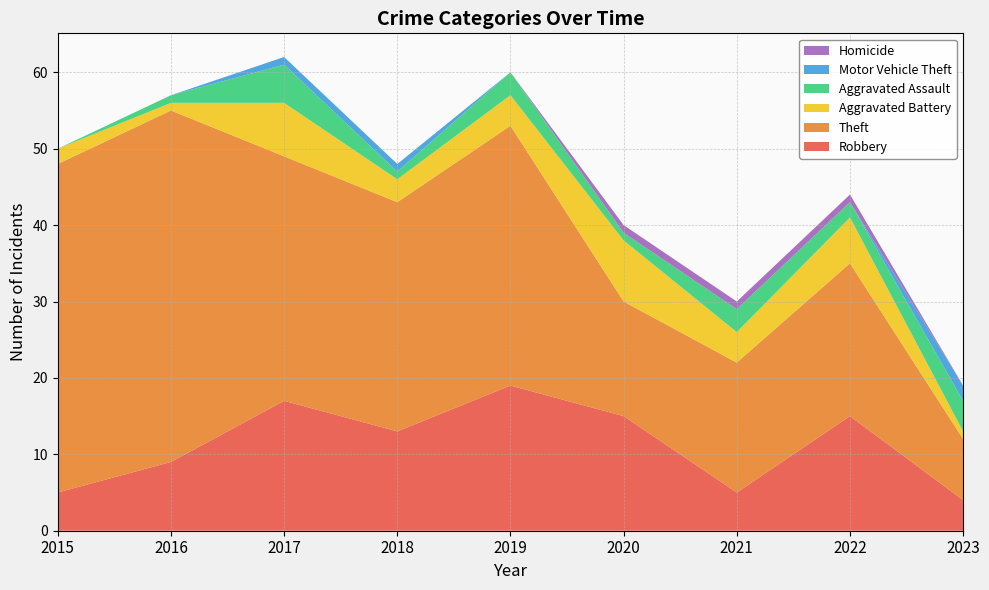

Reading left to right, transcribe all the data shown in this chart.

Robbery: 2015=5	2016=9	2017=17	2018=13	2019=19	2020=15	2021=5	2022=15	2023=4
Theft: 2015=43	2016=46	2017=32	2018=30	2019=34	2020=15	2021=17	2022=20	2023=8
Aggravated Battery: 2015=2	2016=1	2017=7	2018=3	2019=4	2020=8	2021=4	2022=6	2023=1
Aggravated Assault: 2015=0	2016=1	2017=5	2018=1	2019=3	2020=1	2021=3	2022=2	2023=4
Motor Vehicle Theft: 2015=0	2016=0	2017=1	2018=1	2019=0	2020=0	2021=0	2022=0	2023=2
Homicide: 2015=0	2016=0	2017=0	2018=0	2019=0	2020=1	2021=1	2022=1	2023=0